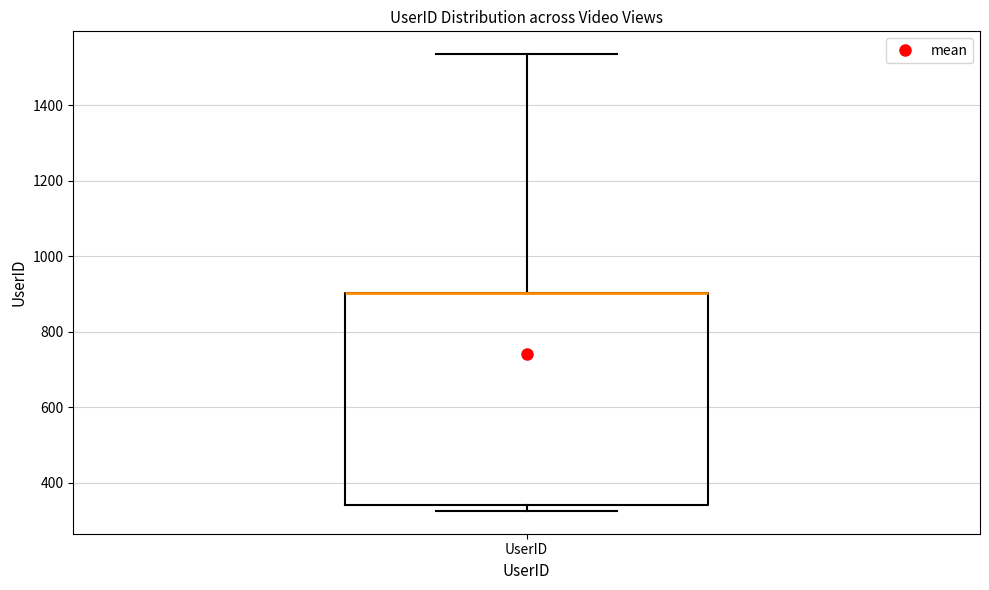

Transcribe this box plot: give where the median line is, the range the box spans, and where the two whiskers end, as read against the y-axis. The values are not printed on the chart, so give them approximately, as read against the axis.

median 900 (drawn on the box's upper edge), box 340 to 900, whiskers 320 to 1540